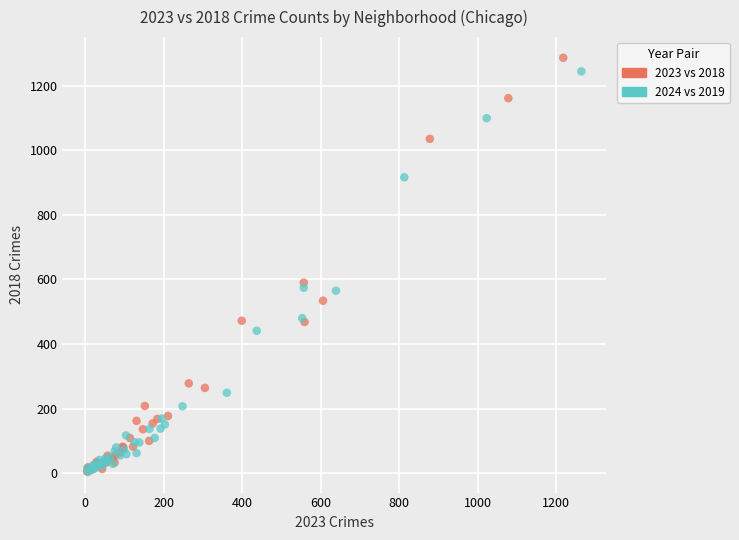

Which series has the largest Y range (max minus min)?

2023 vs 2018